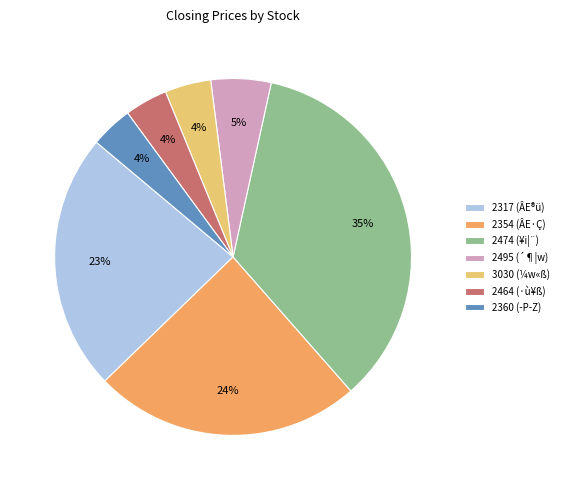

Does 2464 (·ù¥ß) account for over 50% of the chart?

No